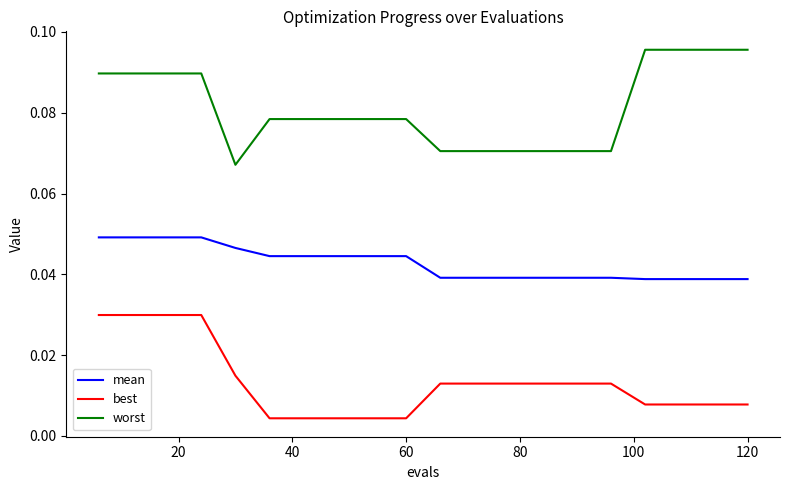

True or false: best and worst intersect in this chart.

False